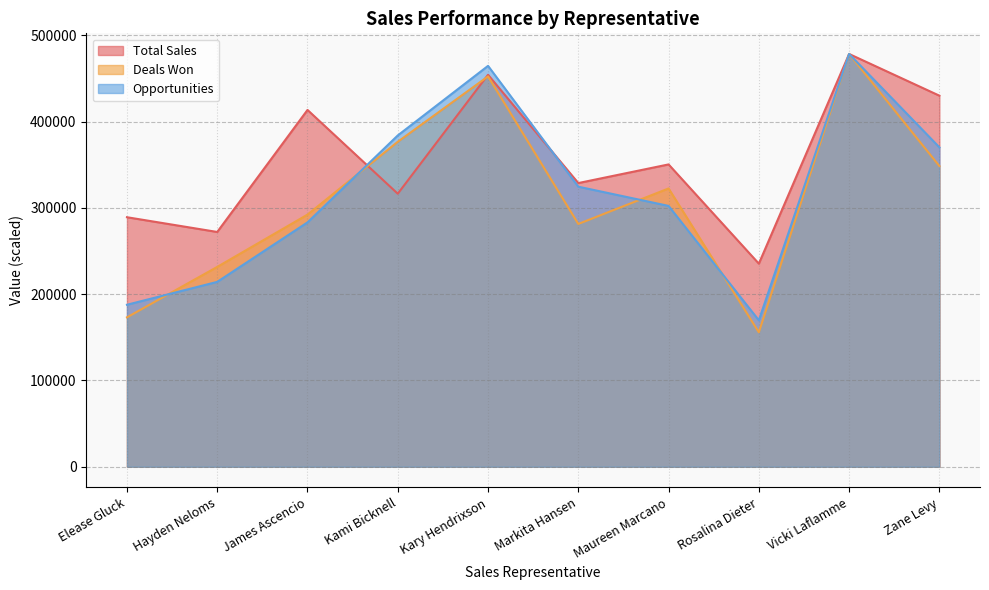

Does the chart have visible grid lines?

Yes